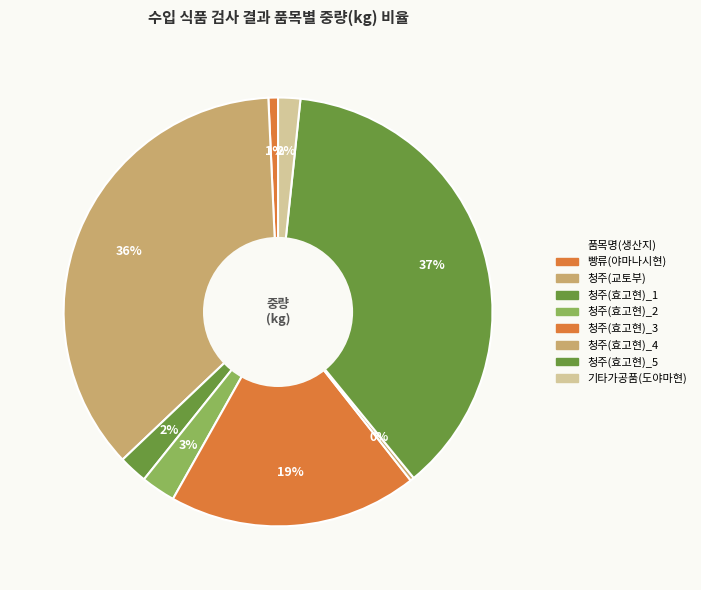

Is the sum of 청주(효고현)_4 and 빵류(야마나시현) greater than half?

No